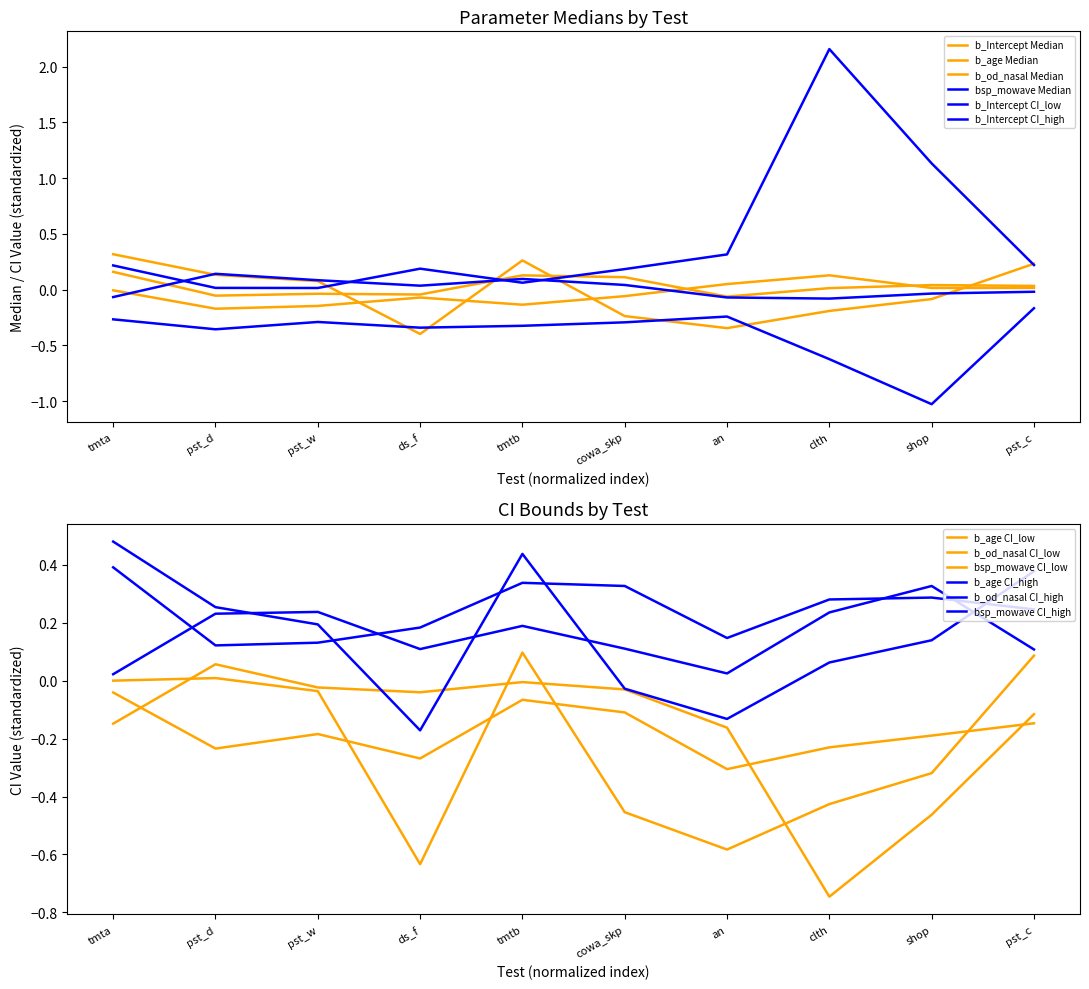

What is the maximum value for b_od_nasal Median?

0.2